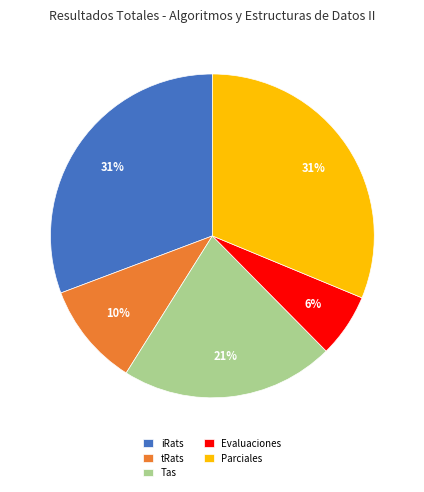

What is the smallest slice in the pie chart?

Evaluaciones